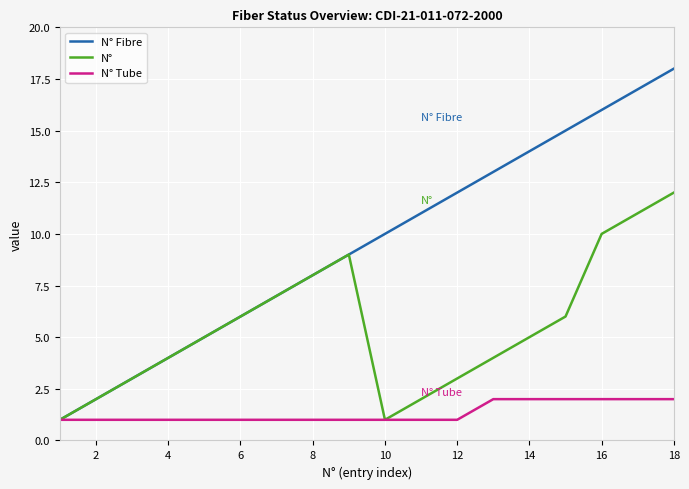

Which series has the largest total across all categories?

N° Fibre